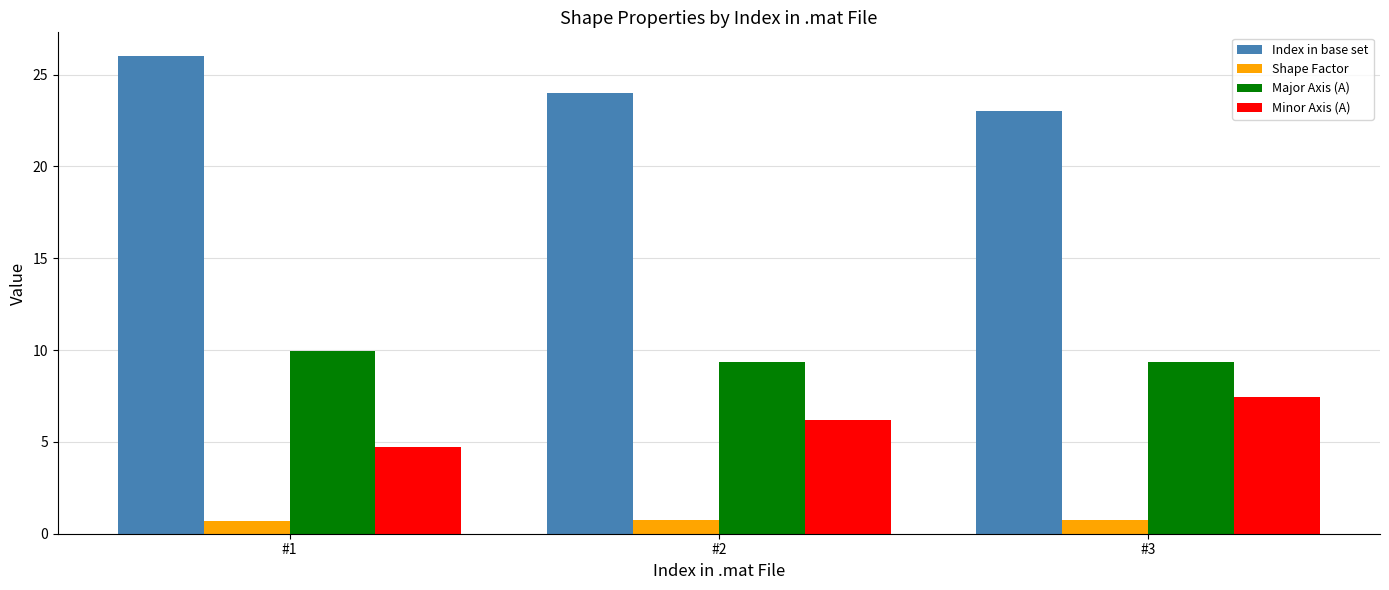

Are the bars grouped side by side (vs. stacked)?

Yes